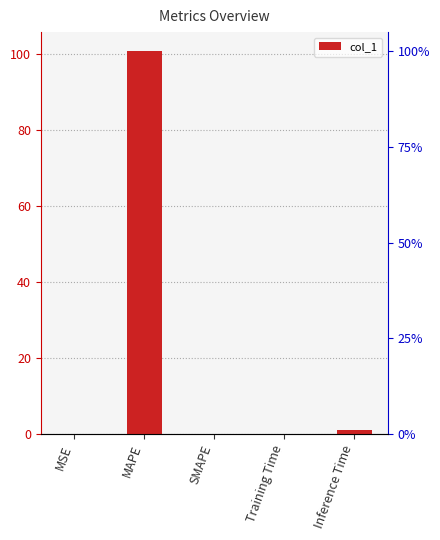

How many data points are above 0?

4